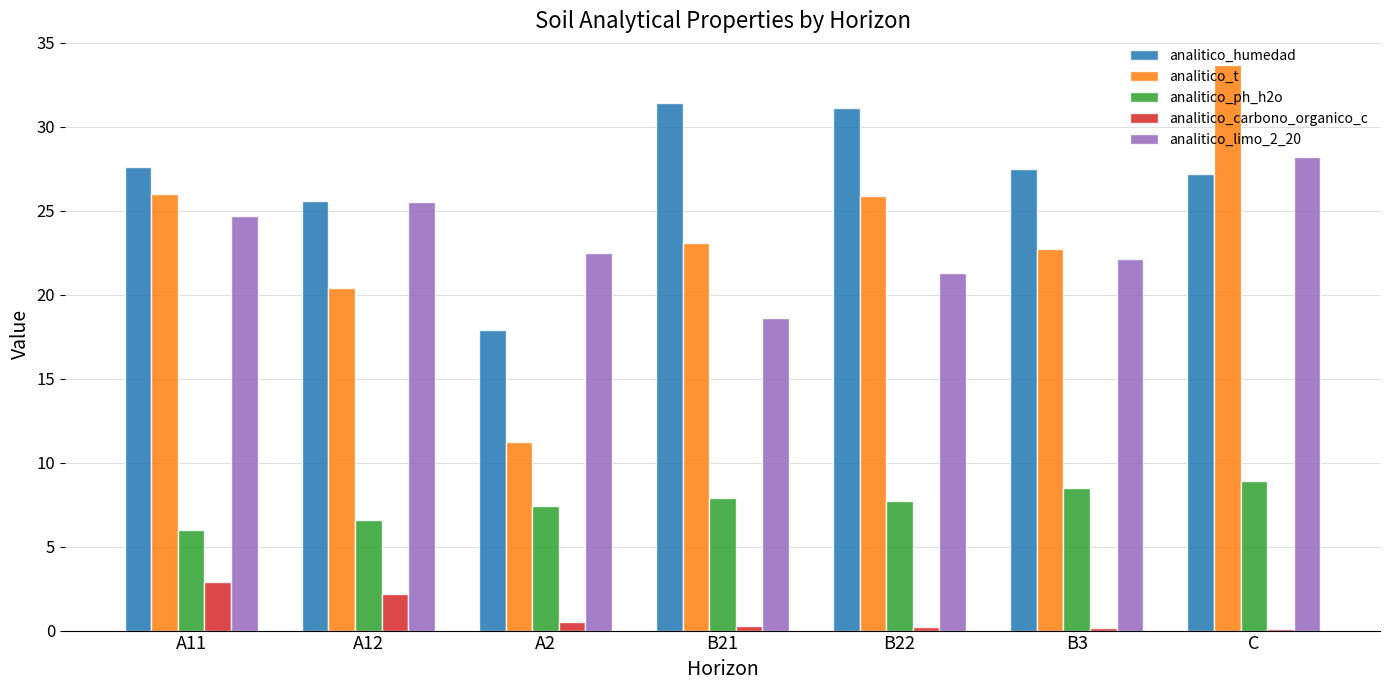

What value does the analitico_carbono_organico_c series have at C?

0.1